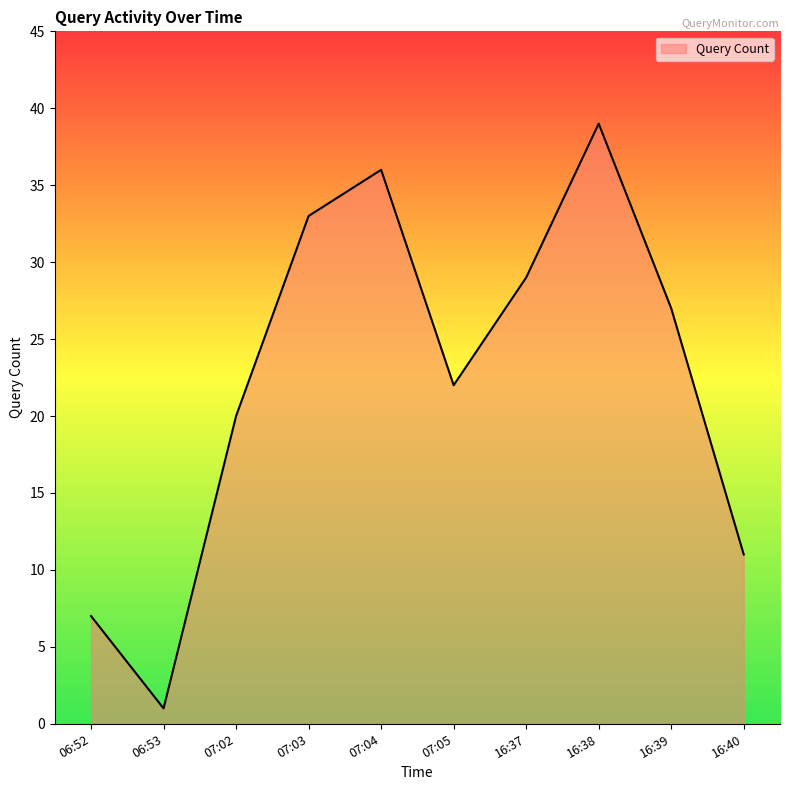

What is the greatest value displayed?

39